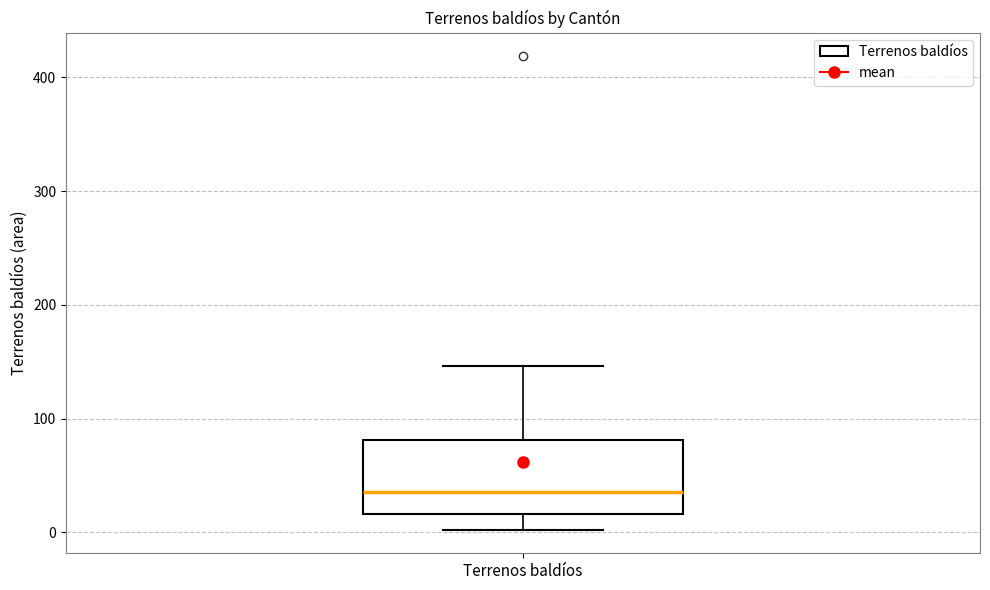

Where is the lower edge of the box for Terrenos baldíos on the y-axis? The values are not printed on the chart, so give them approximately, as read against the axis.

20